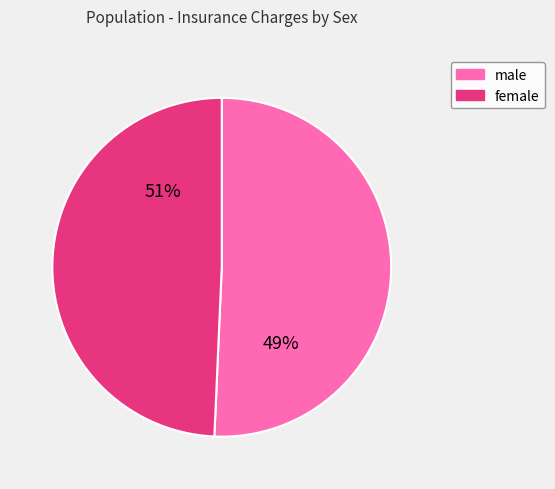

Is it true that 10 is 13% of the pie?

False